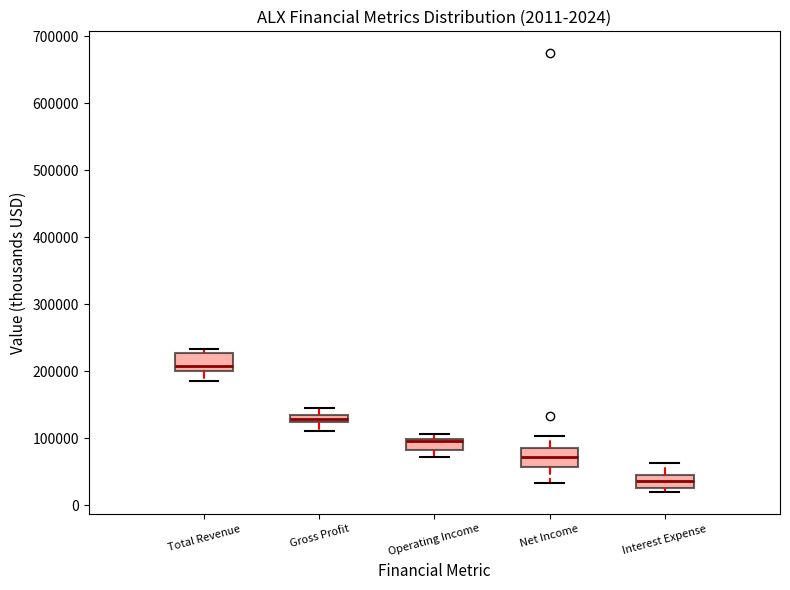

Which box has the lowest median line?

Interest Expense